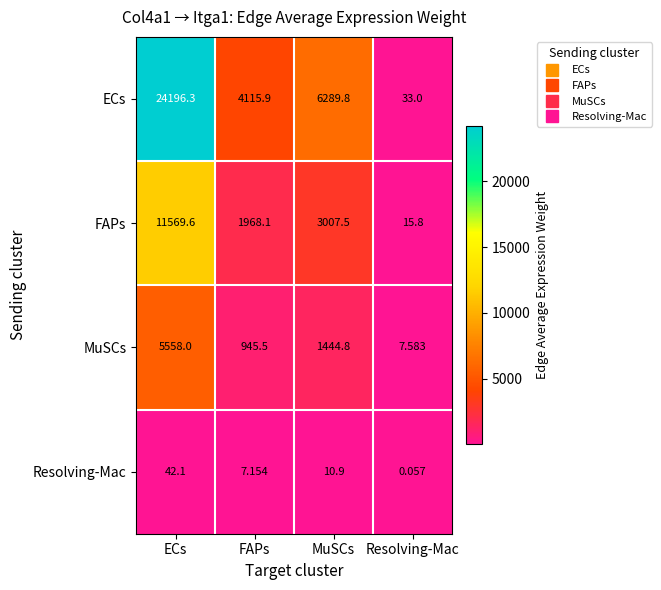

At how many categories does at least one series exceed 19951?

1